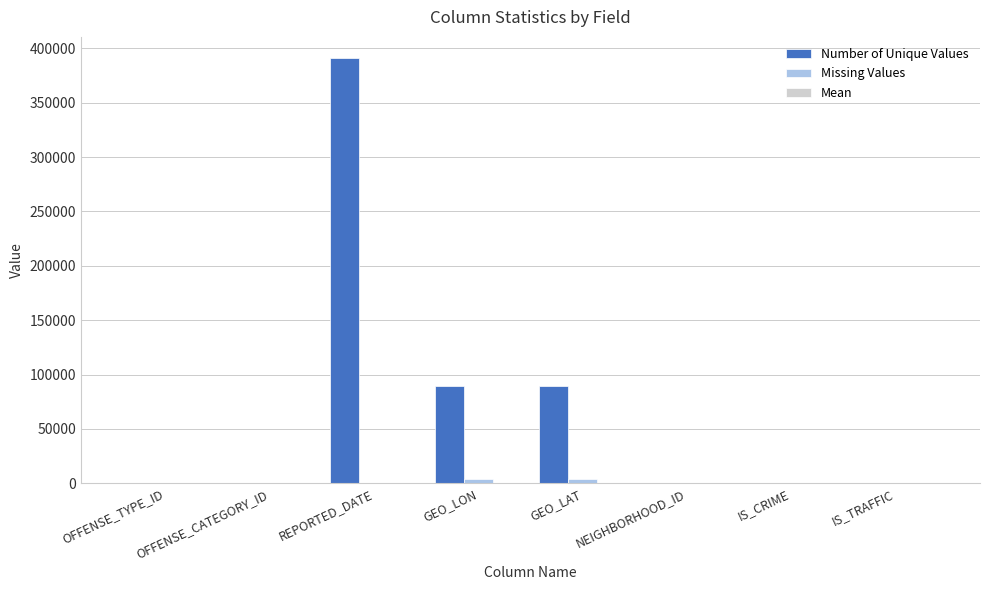

What is the sum of all Number of Unique Values values?

569470.0